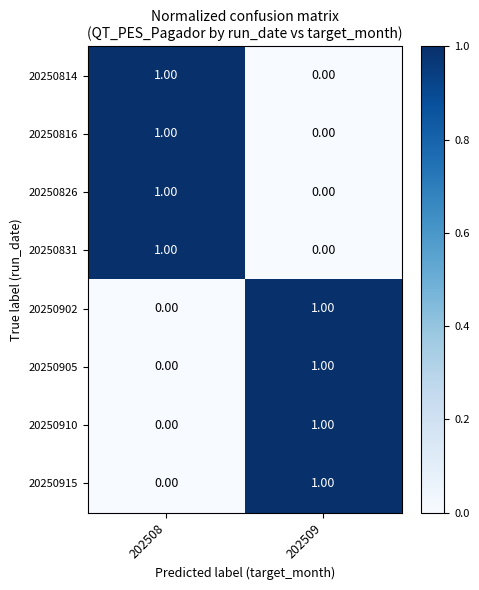

What is the total value across all series at 202509?

4